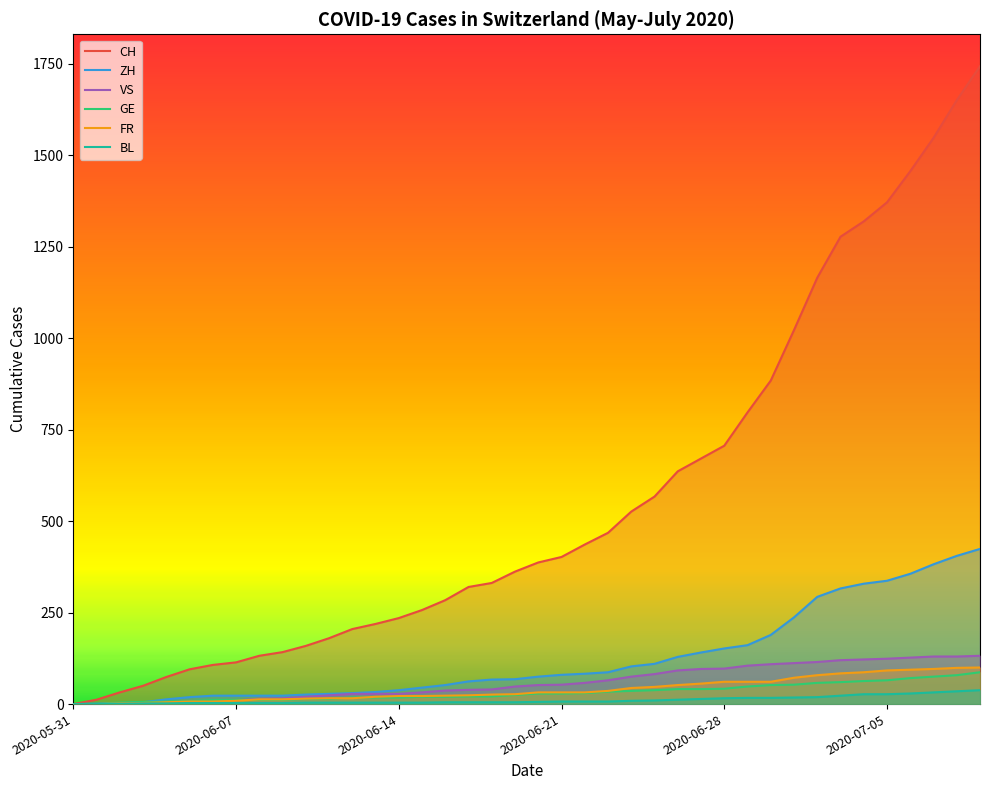

How many values in FR are above zero?

38